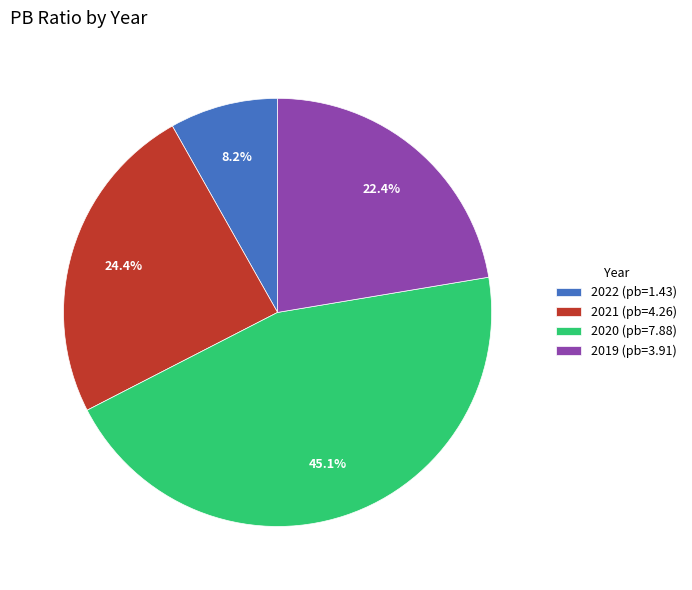

Which slice is the smallest?

2022